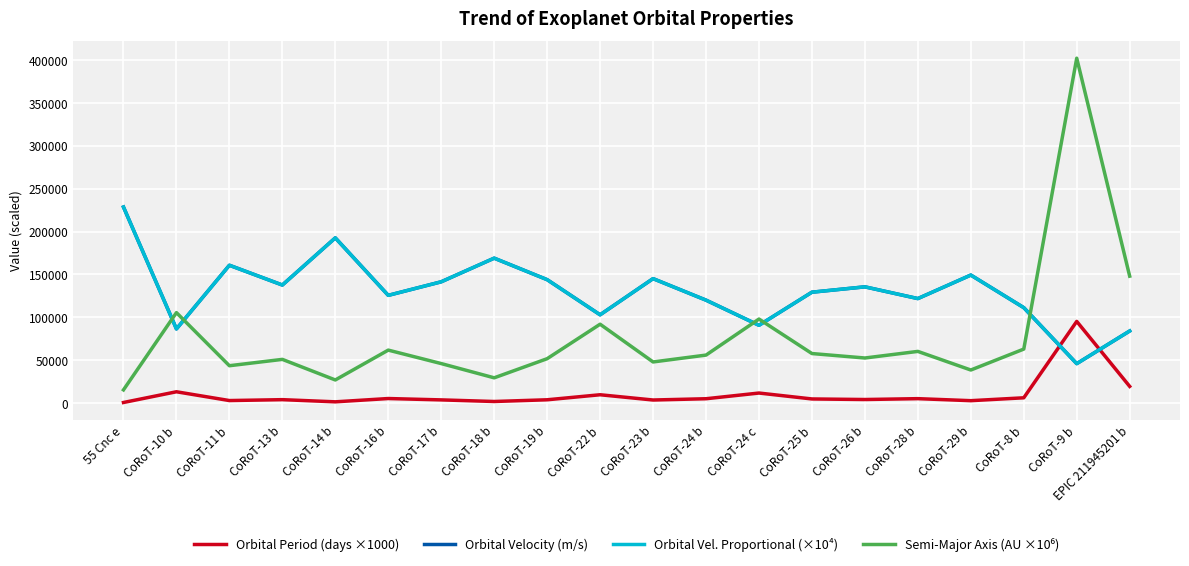

Where do Orbital Period (days ×1000) and Orbital Velocity (m/s) first cross each other?

CoRoT-8 b and CoRoT-9 b